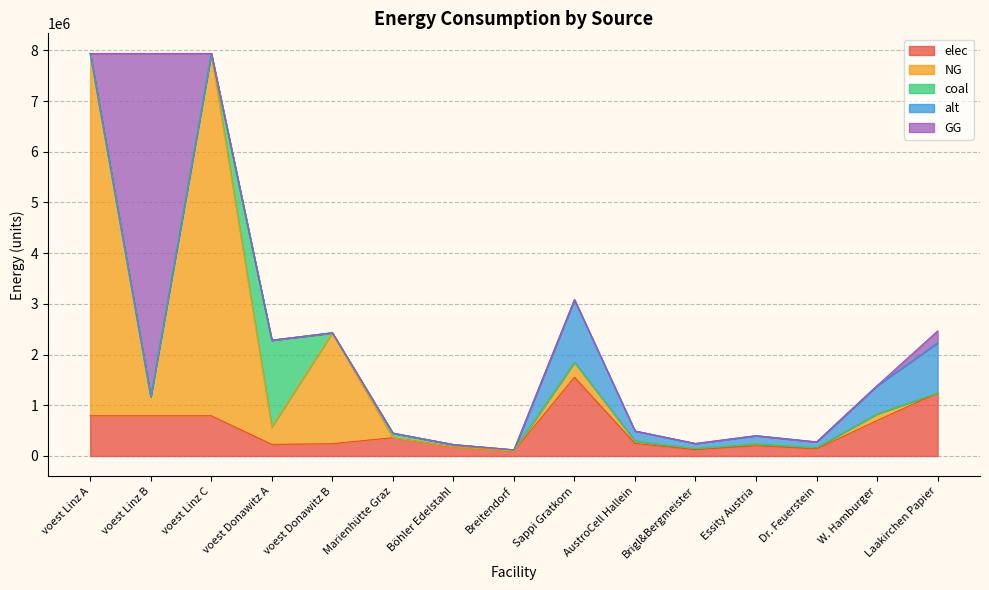

What position from the left is Breitendorf?

8